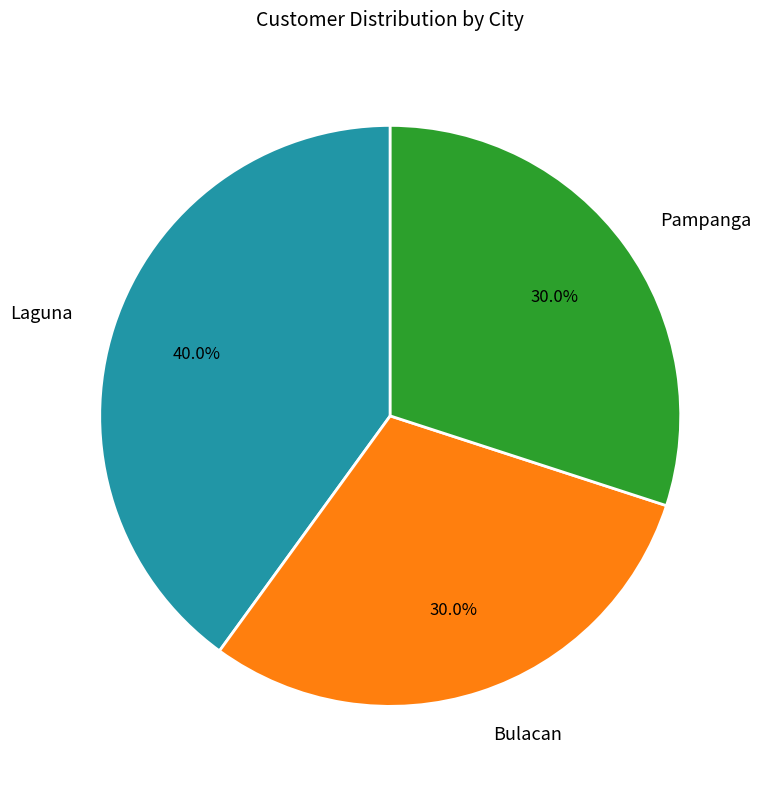

True or false: Bulacan accounts for 21% of the total.

False